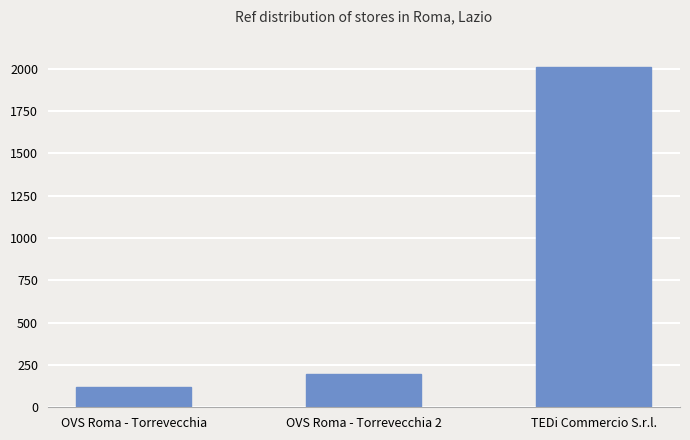

What is the change in value from OVS Roma - Torrevecchia to OVS Roma - Torrevecchia 2?

+78